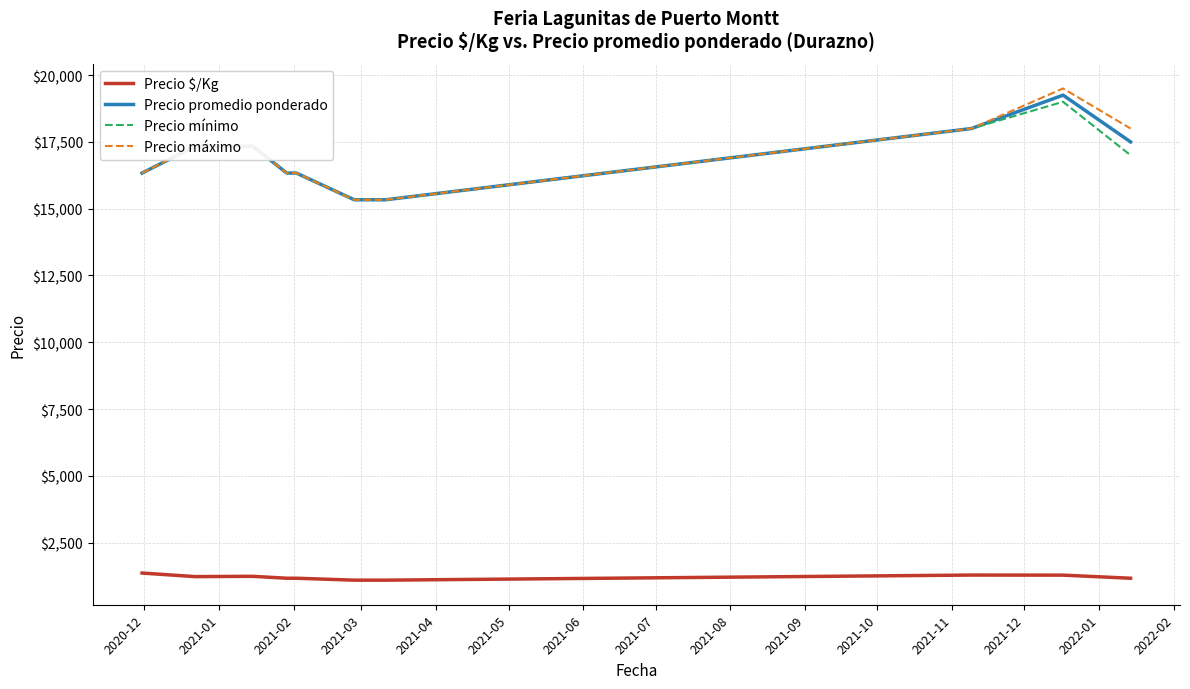

What is the minimum value shown in the chart?

1095.3